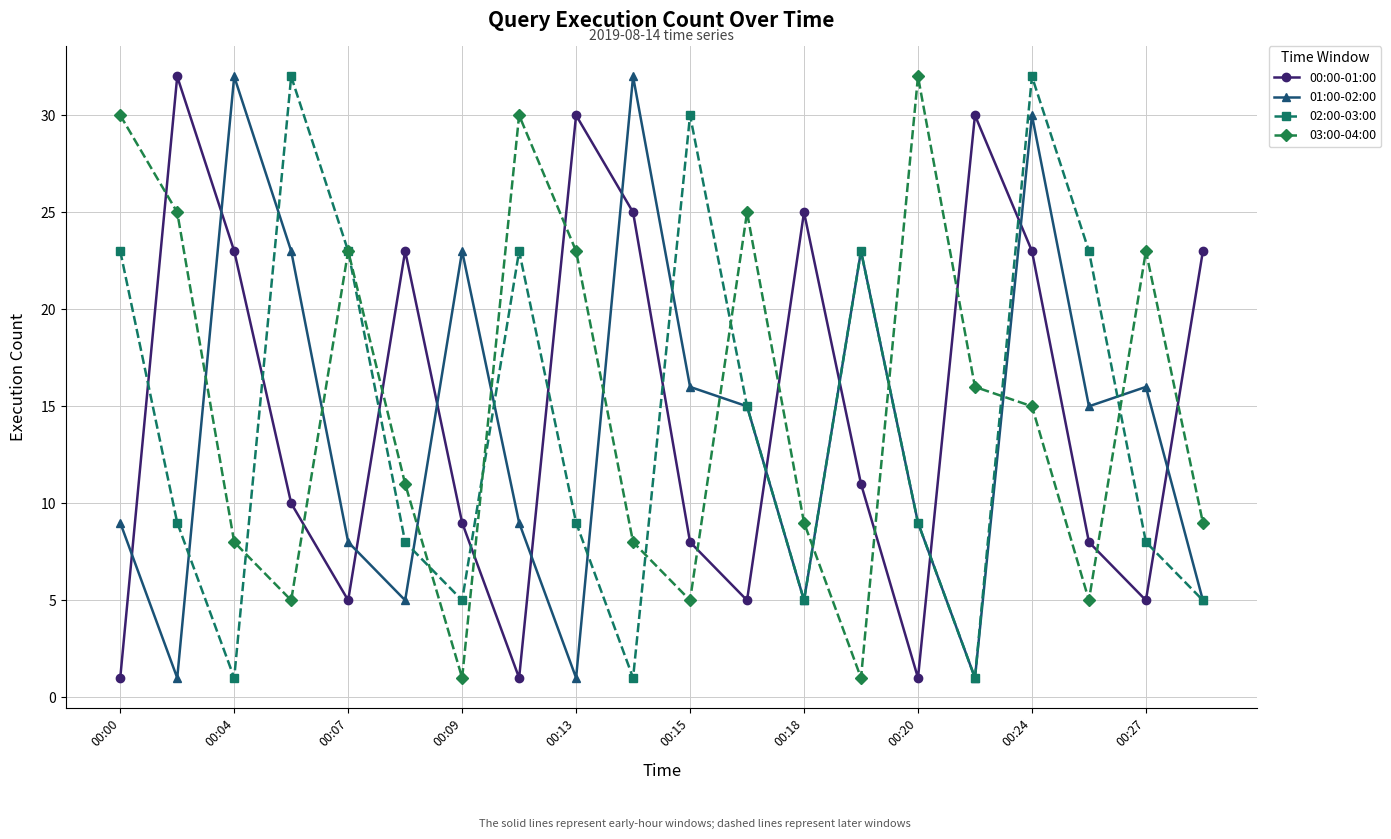

What are all the series names shown in the legend?

00:00-01:00, 01:00-02:00, 02:00-03:00, 03:00-04:00